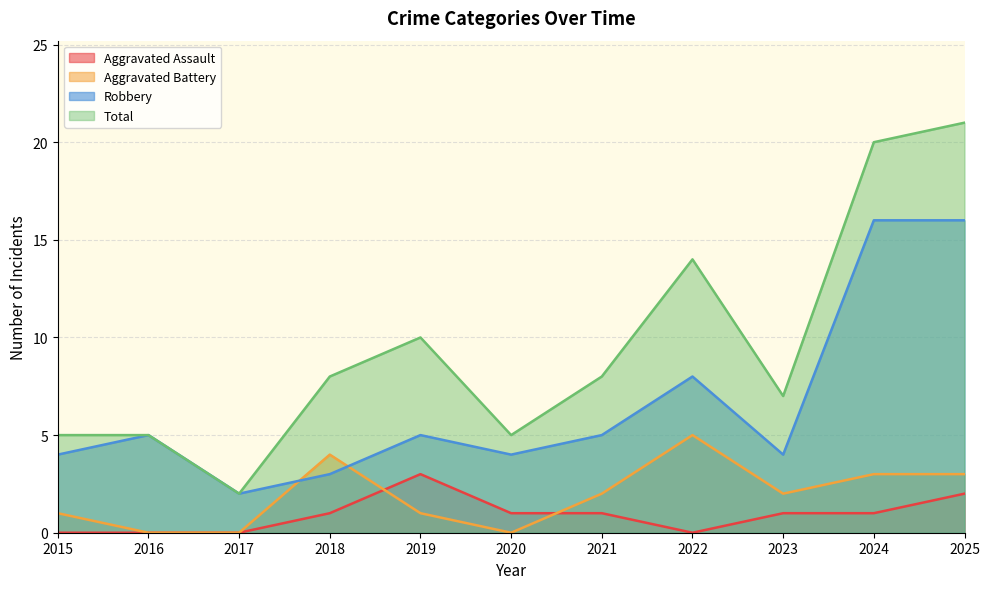

Rank the series by their maximum value, from lowest to highest.

Aggravated Assault, Aggravated Battery, Robbery, Total